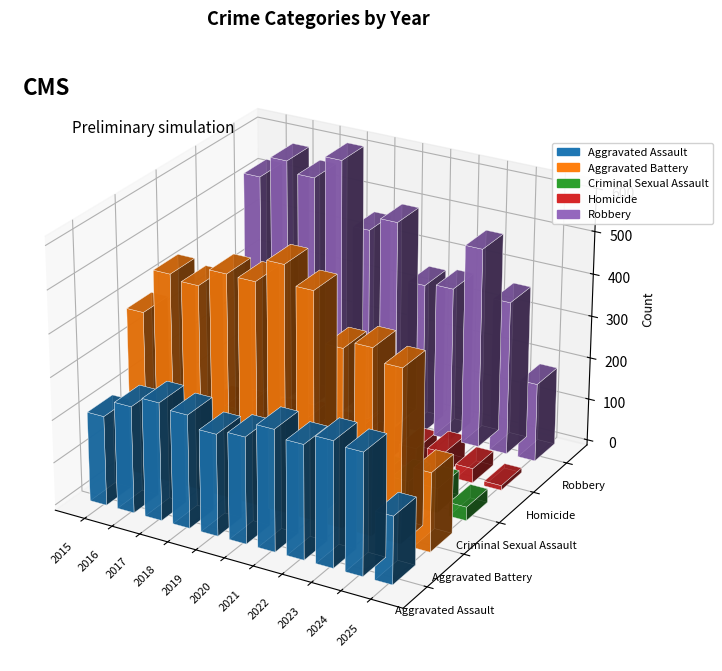

Which has a higher value, 2019 or 2016?

2016